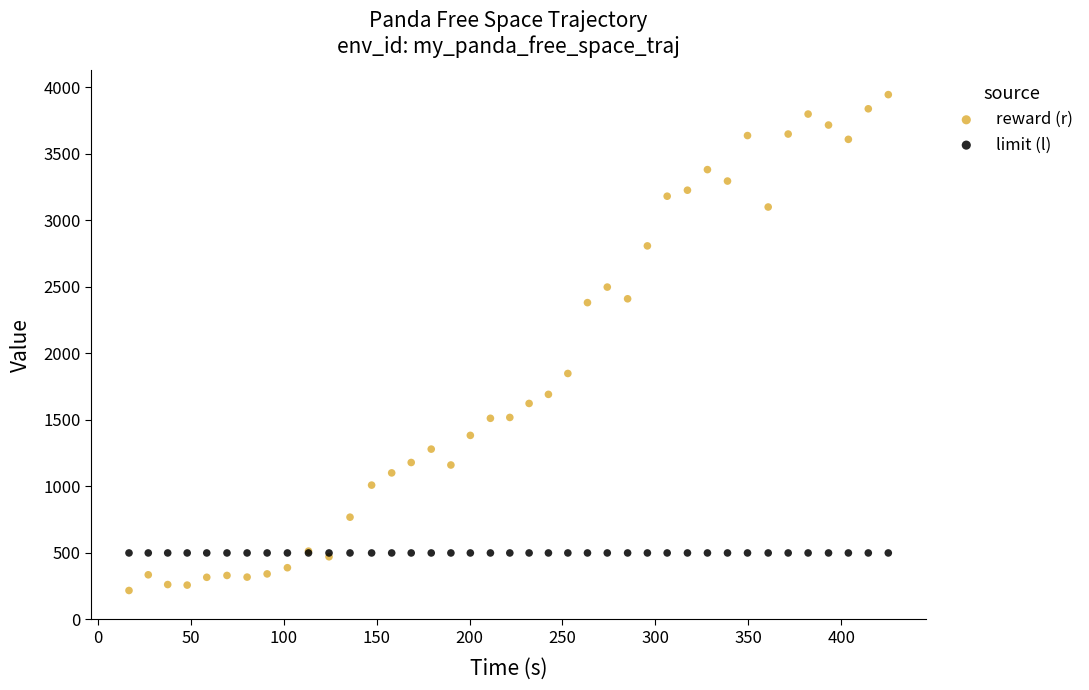

Which series contains the highest Y value?

reward (r)